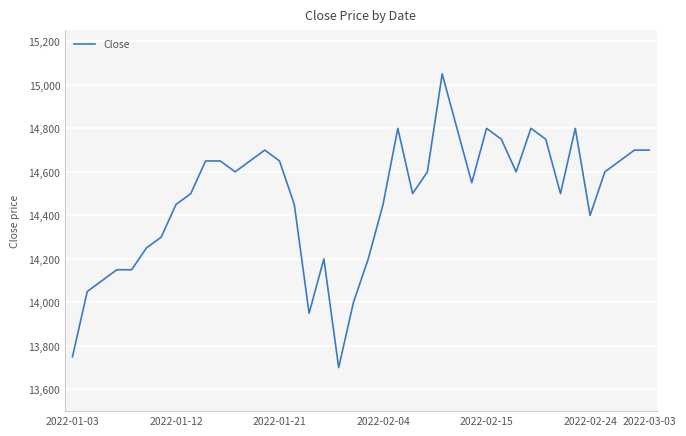

Does the chart display data point markers on the line(s)?

No